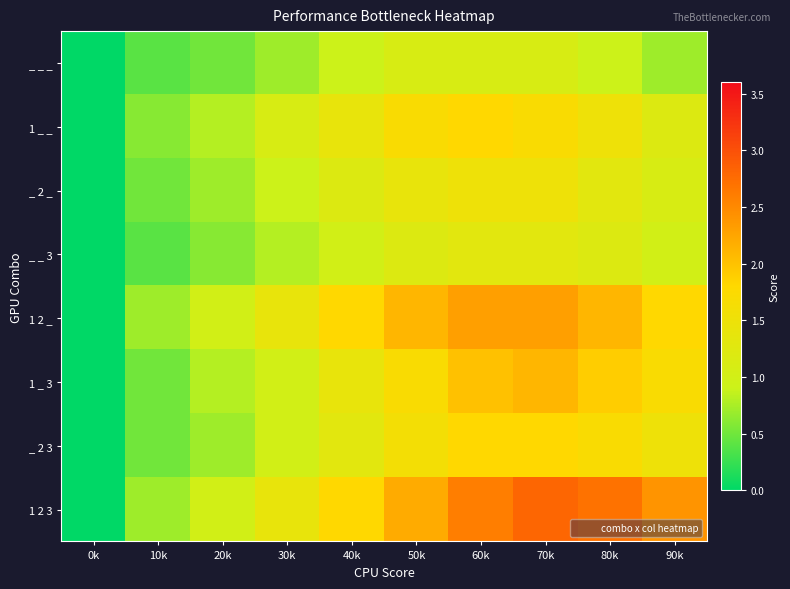

List the series in order of their peak value, lowest first.

_ _ _, _ _ 3, _ 2 _, 1 _ _, _ 2 3, 1 _ 3, 1 2 _, 1 2 3